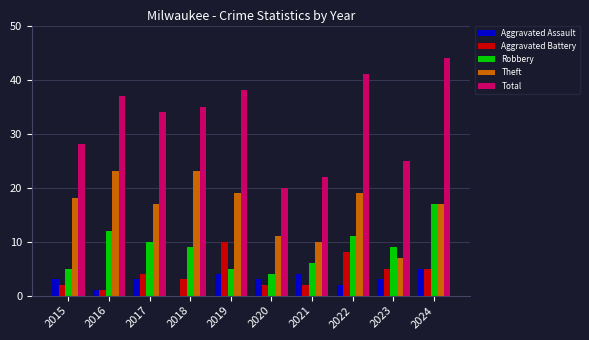

What is the sum of the Theft values at 2020 and 2022?

30